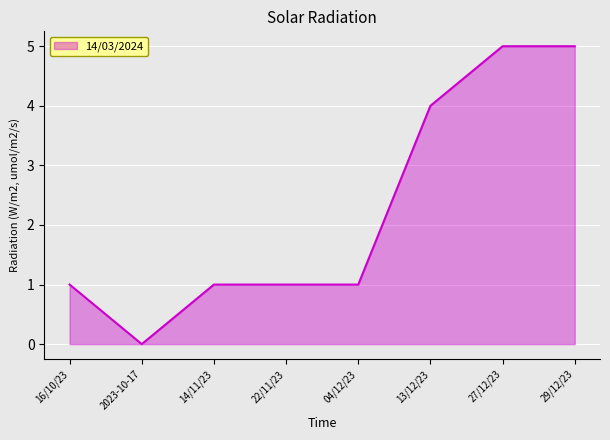

What is the average value?

2